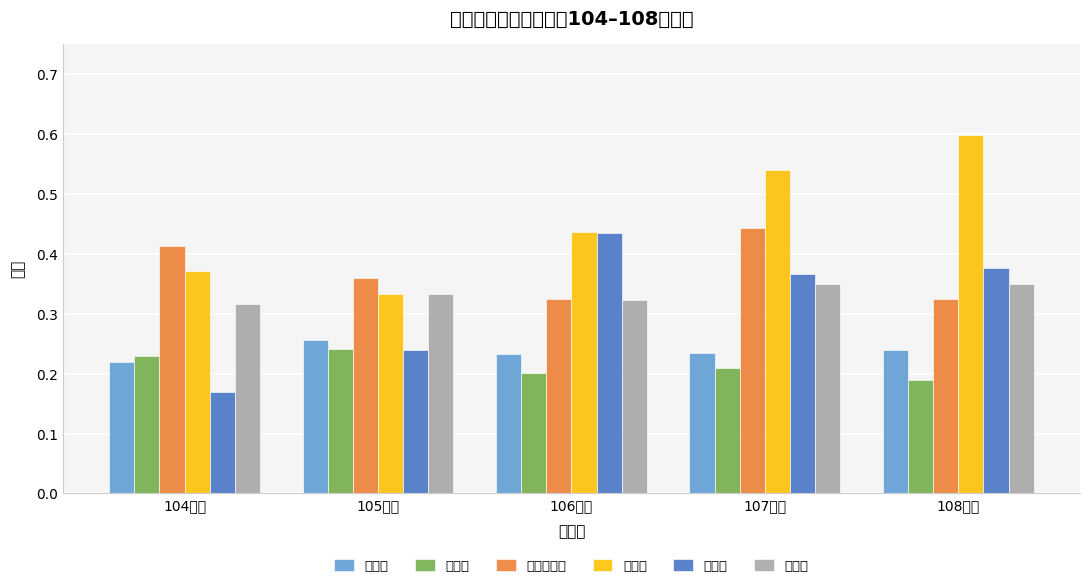

Rank the series by their maximum value, from highest to lowest.

工科系, 工業工程所, 建城所, 應力所, 化工系, 土木系